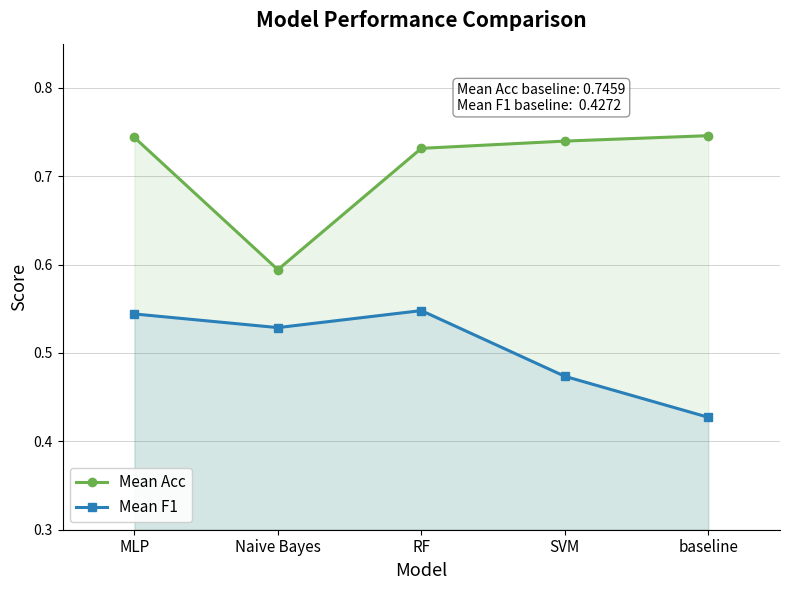

What is the difference between the Mean Acc values at SVM and Naive Bayes?

0.1